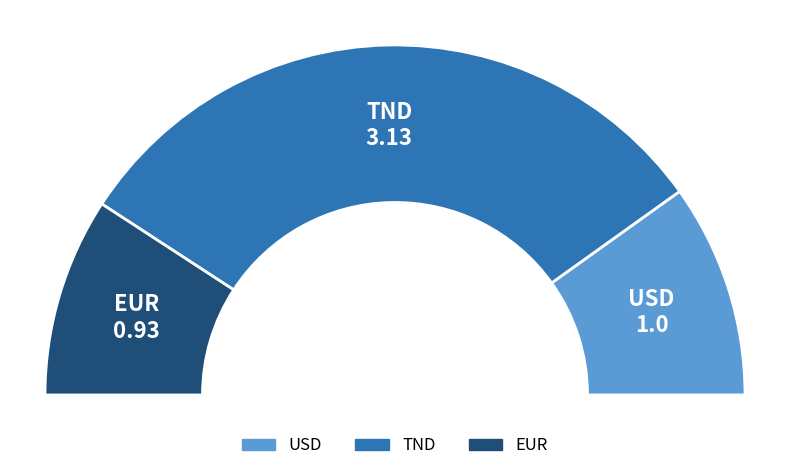

Is it true that EUR is 18% of the pie?

True